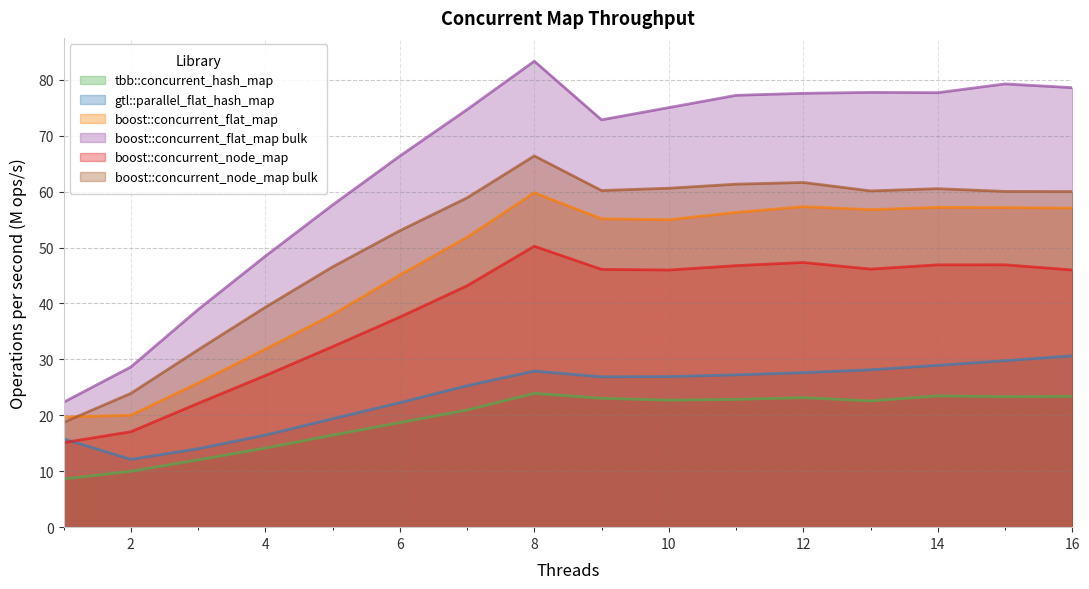

Which series changed the most between 3 and 11?

boost::concurrent_flat_map bulk